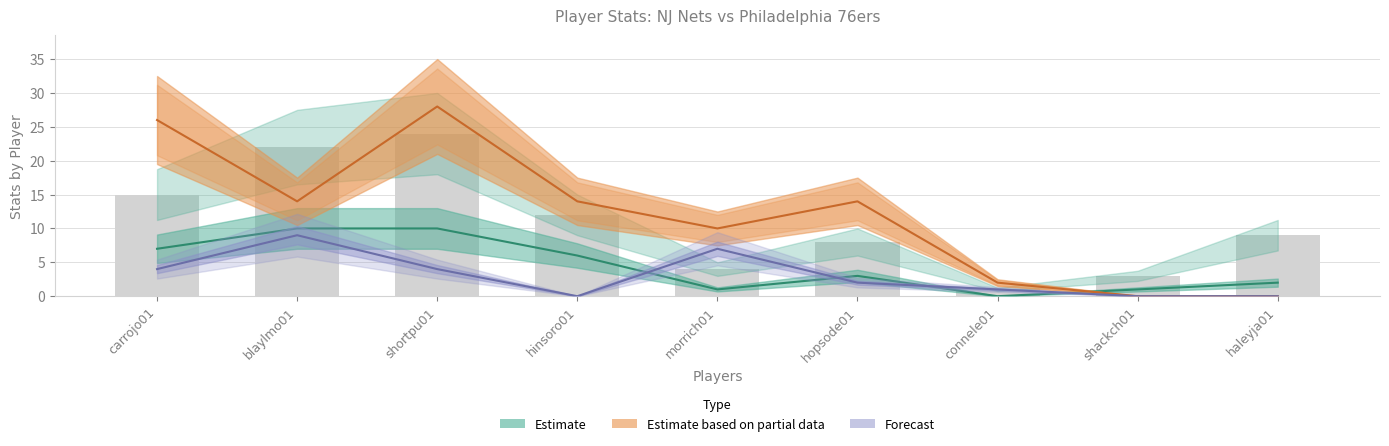

What position from the right is shortpu01?

7